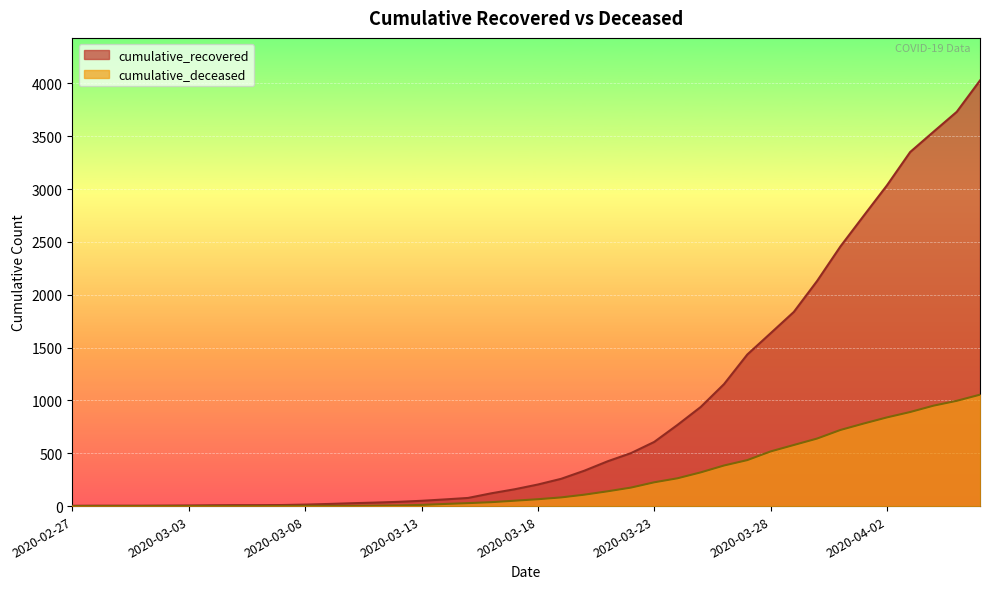

True or false: cumulative_recovered and cumulative_deceased cross at least once.

False